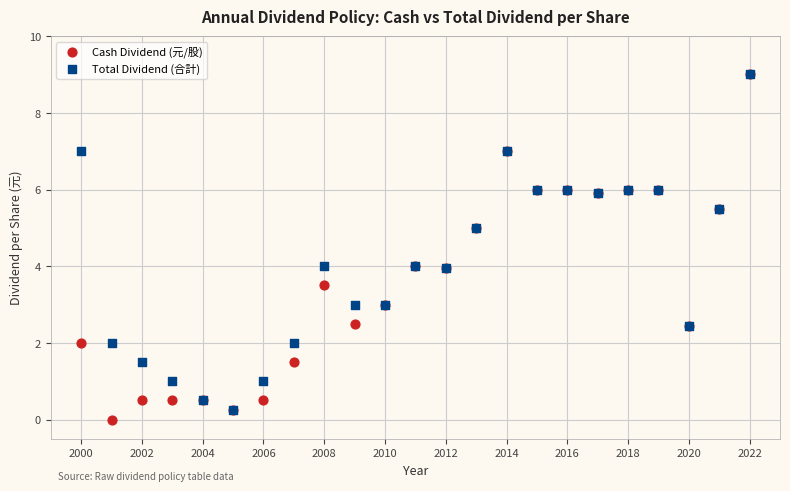

What are all the series names shown in the legend?

Cash Dividend (元/股), Total Dividend (合計)